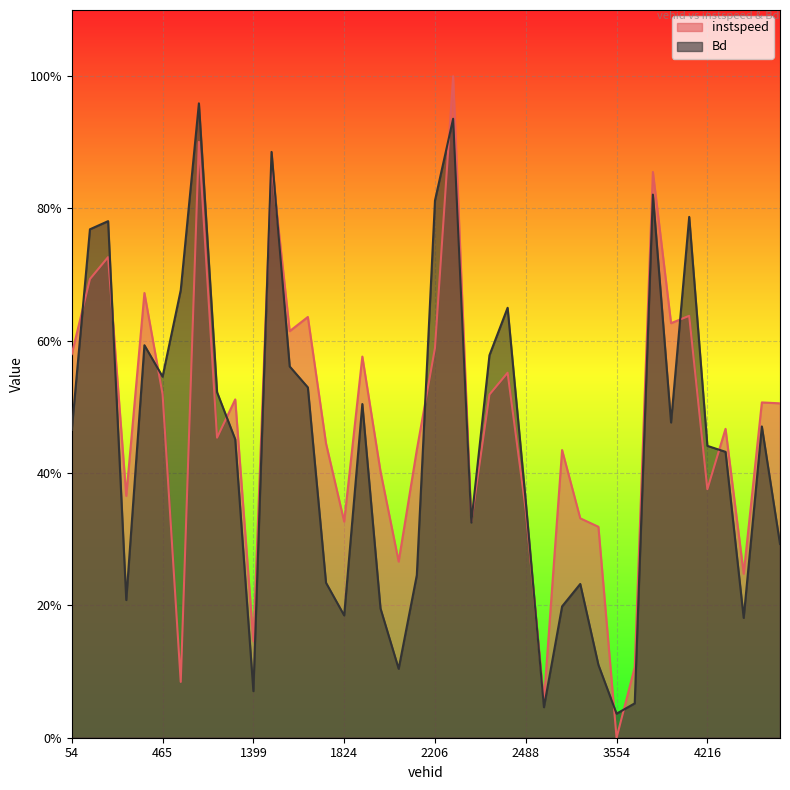

True or false: instspeed has a value of 0.3 at 2071.0.

False